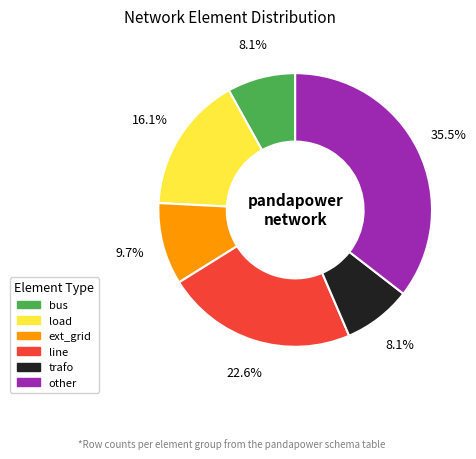

What percentage is the bus slice, to the nearest percent?

8%